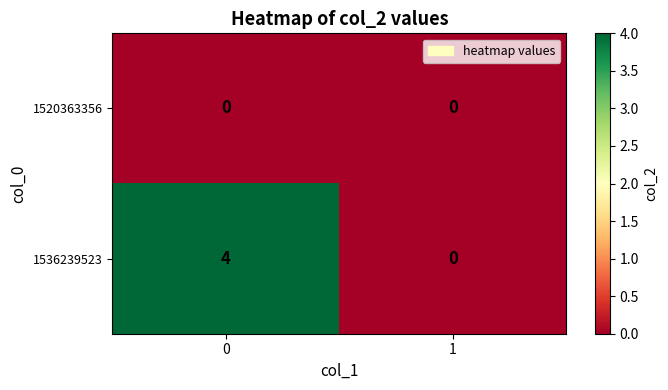

List the series in order of their overall mean, highest first.

1536239523, 1520363356